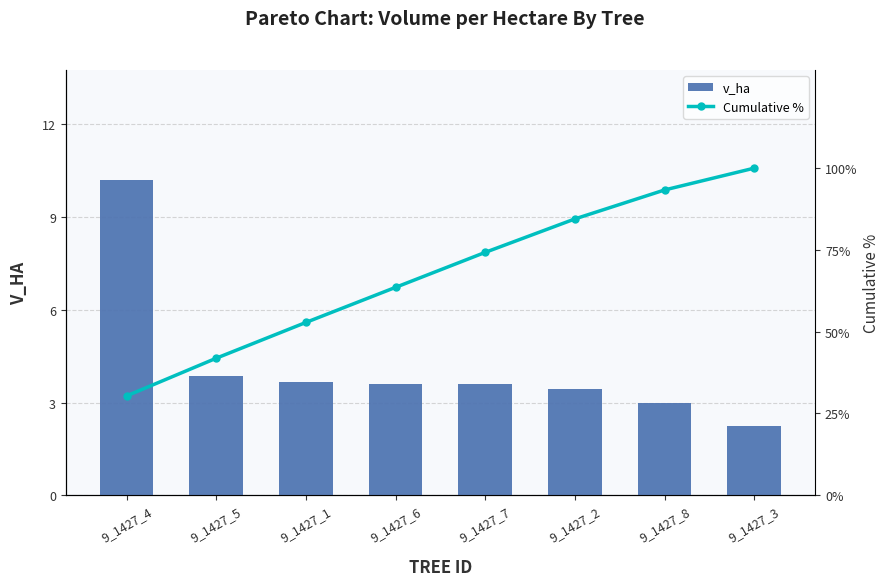

Between 9_1427_2 and 9_1427_4, which is larger?

9_1427_4